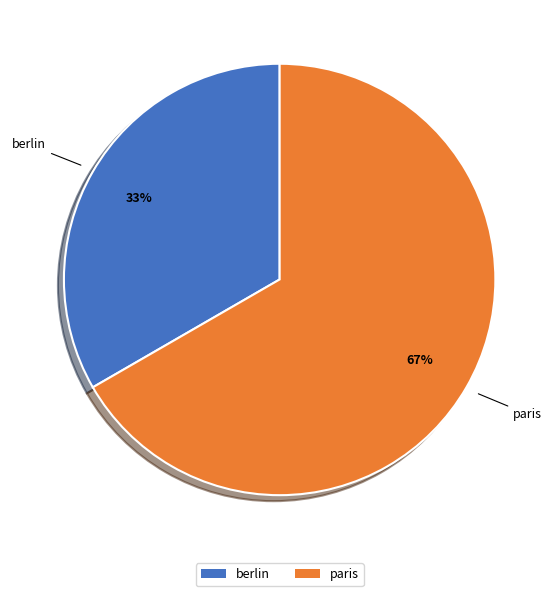

Does any single category account for the majority?

Yes